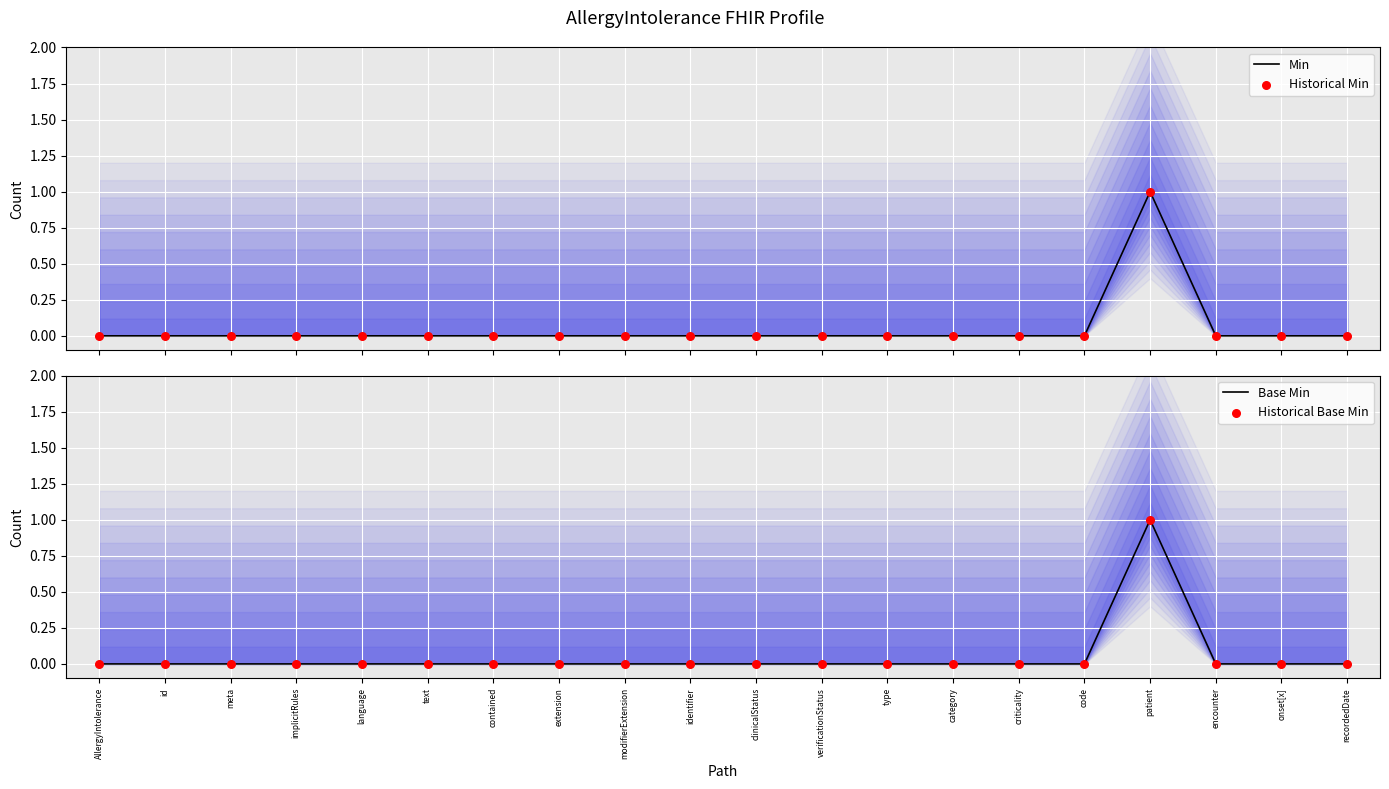

Which series has the largest total across all categories?

Min